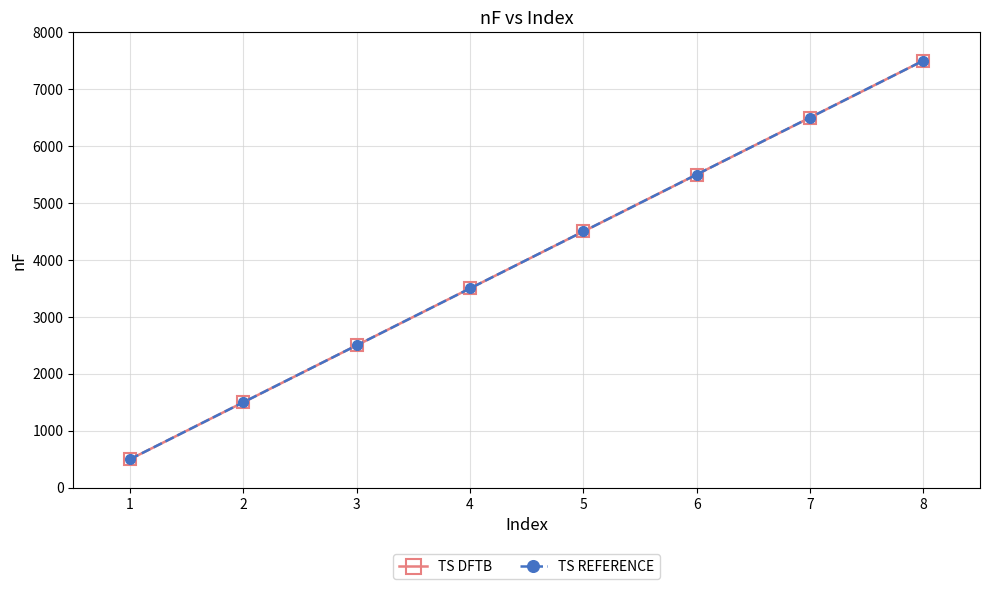

What is the minimum value for TS DFTB?

500